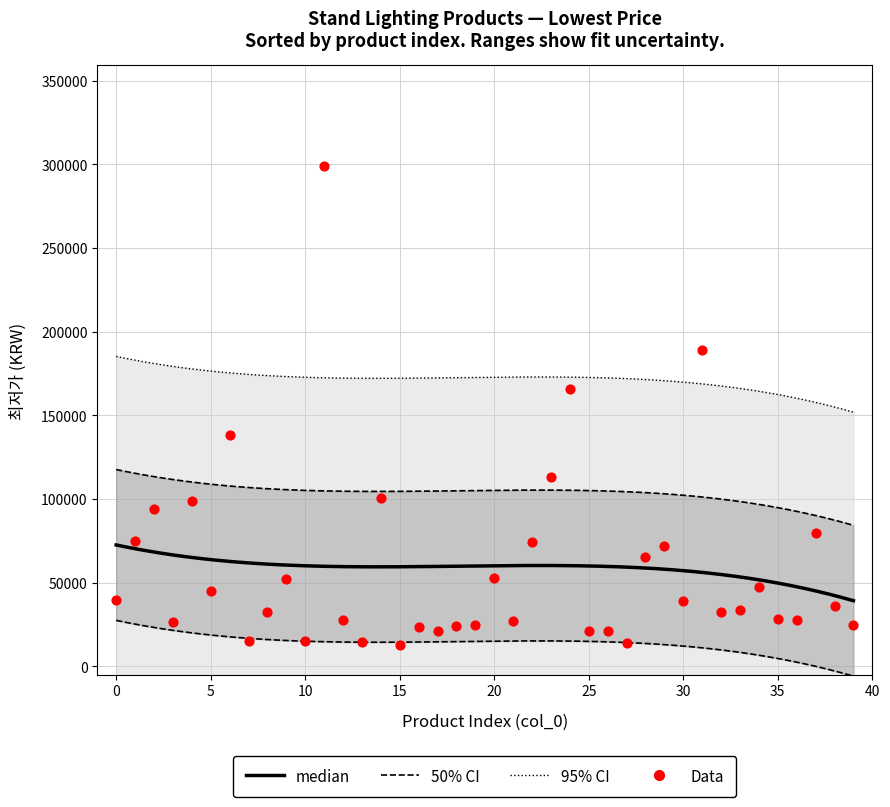

What is the ratio of the value at 10 to the value at 27?

1.1